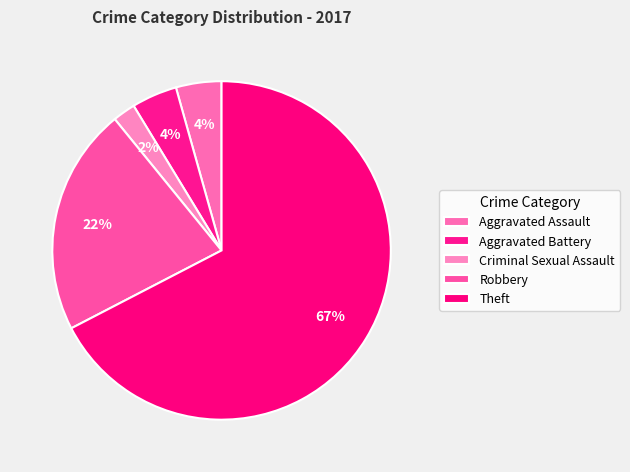

Which slice represents more than half of the pie?

Theft